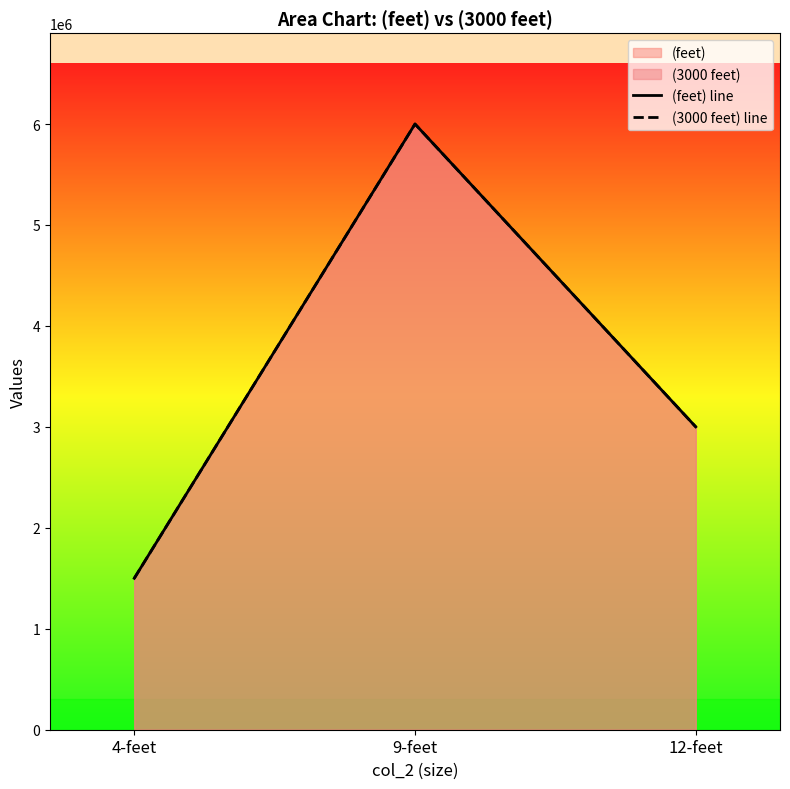

At which category does the chart reach its minimum across all series?

4-feet